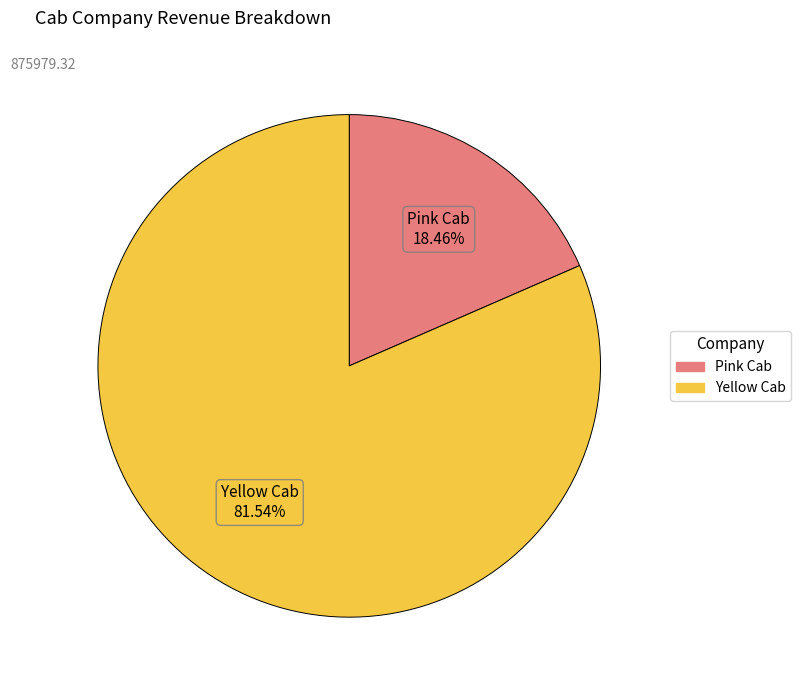

Does Pink Cab represent more than half of the total?

No